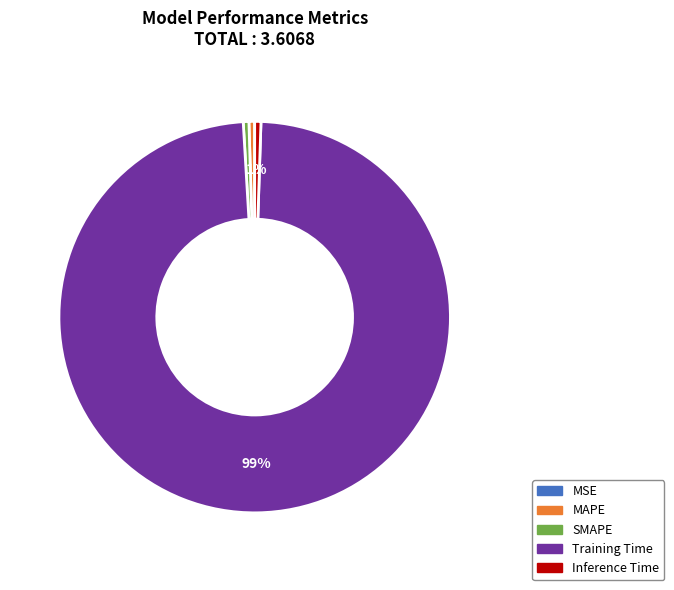

Do MAPE and SMAPE together represent more than half of the pie?

No